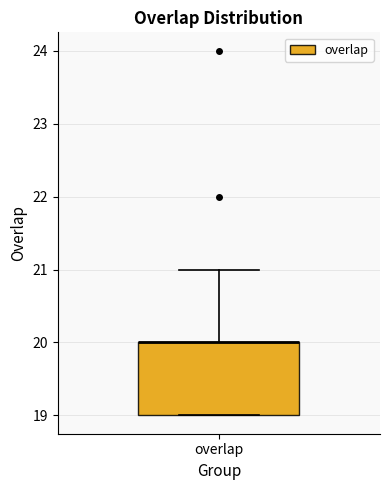

Where is the upper edge of the box for overlap on the y-axis? The values are not printed on the chart, so give them approximately, as read against the axis.

20